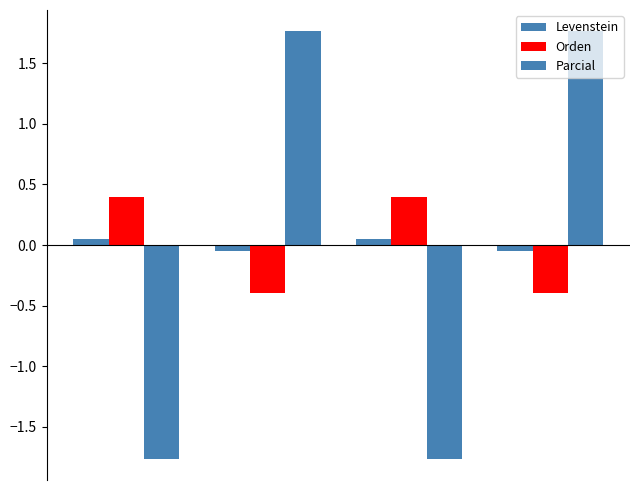

How many values in Orden are above zero?

2